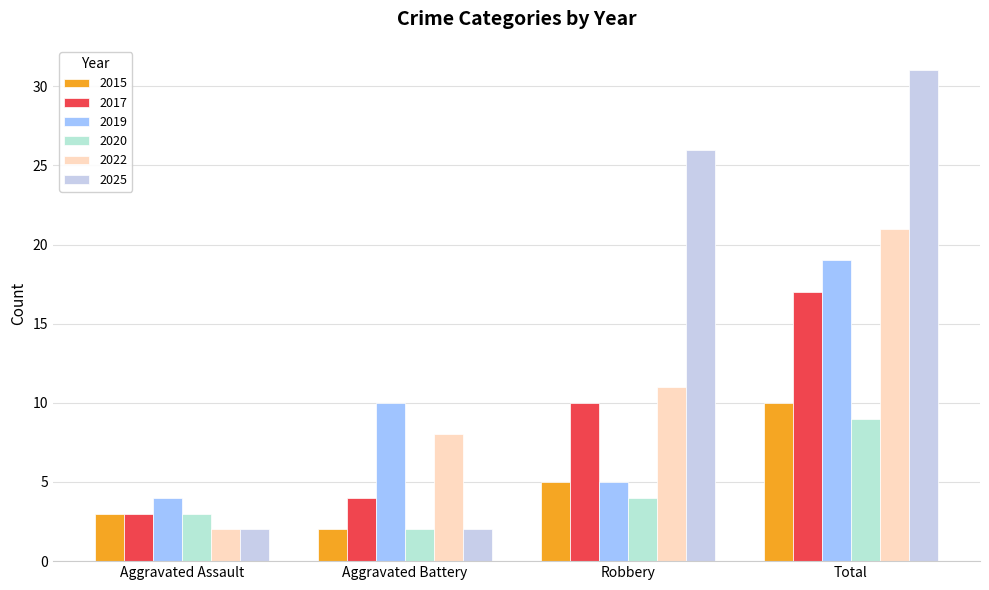

List the labels in order of 2017 value, largest first.

Total, Robbery, Aggravated Battery, Aggravated Assault